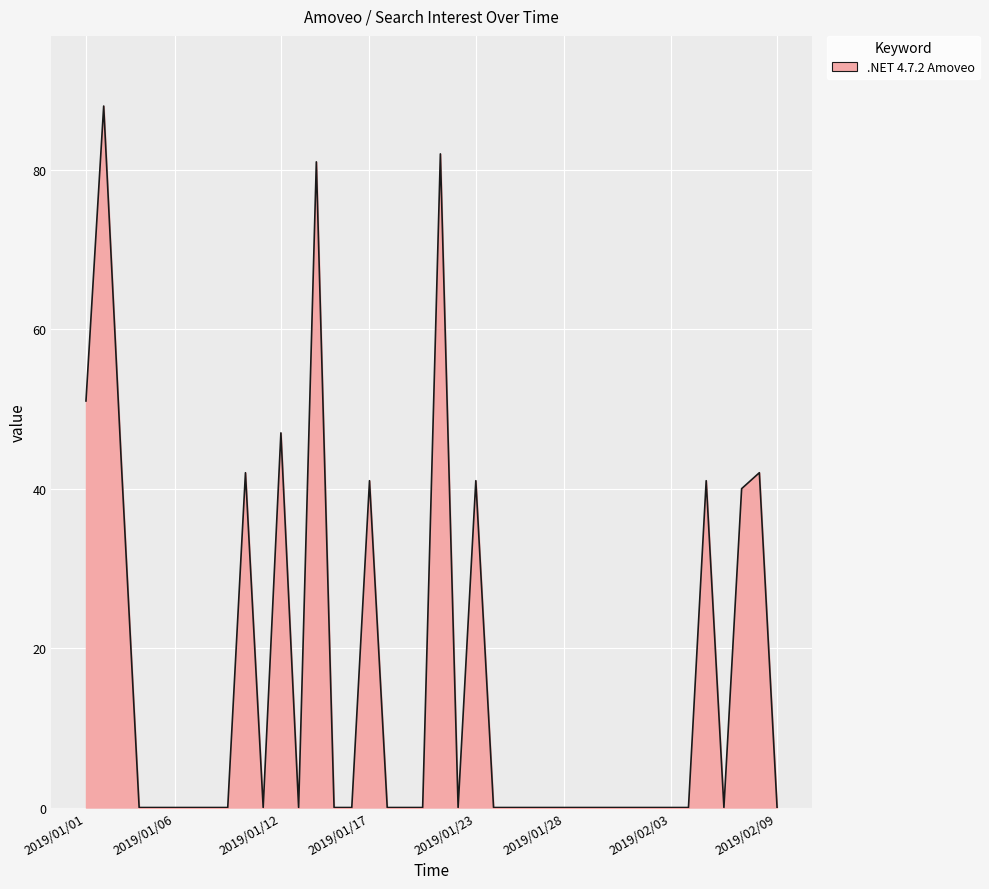

What is the greatest value displayed?

88